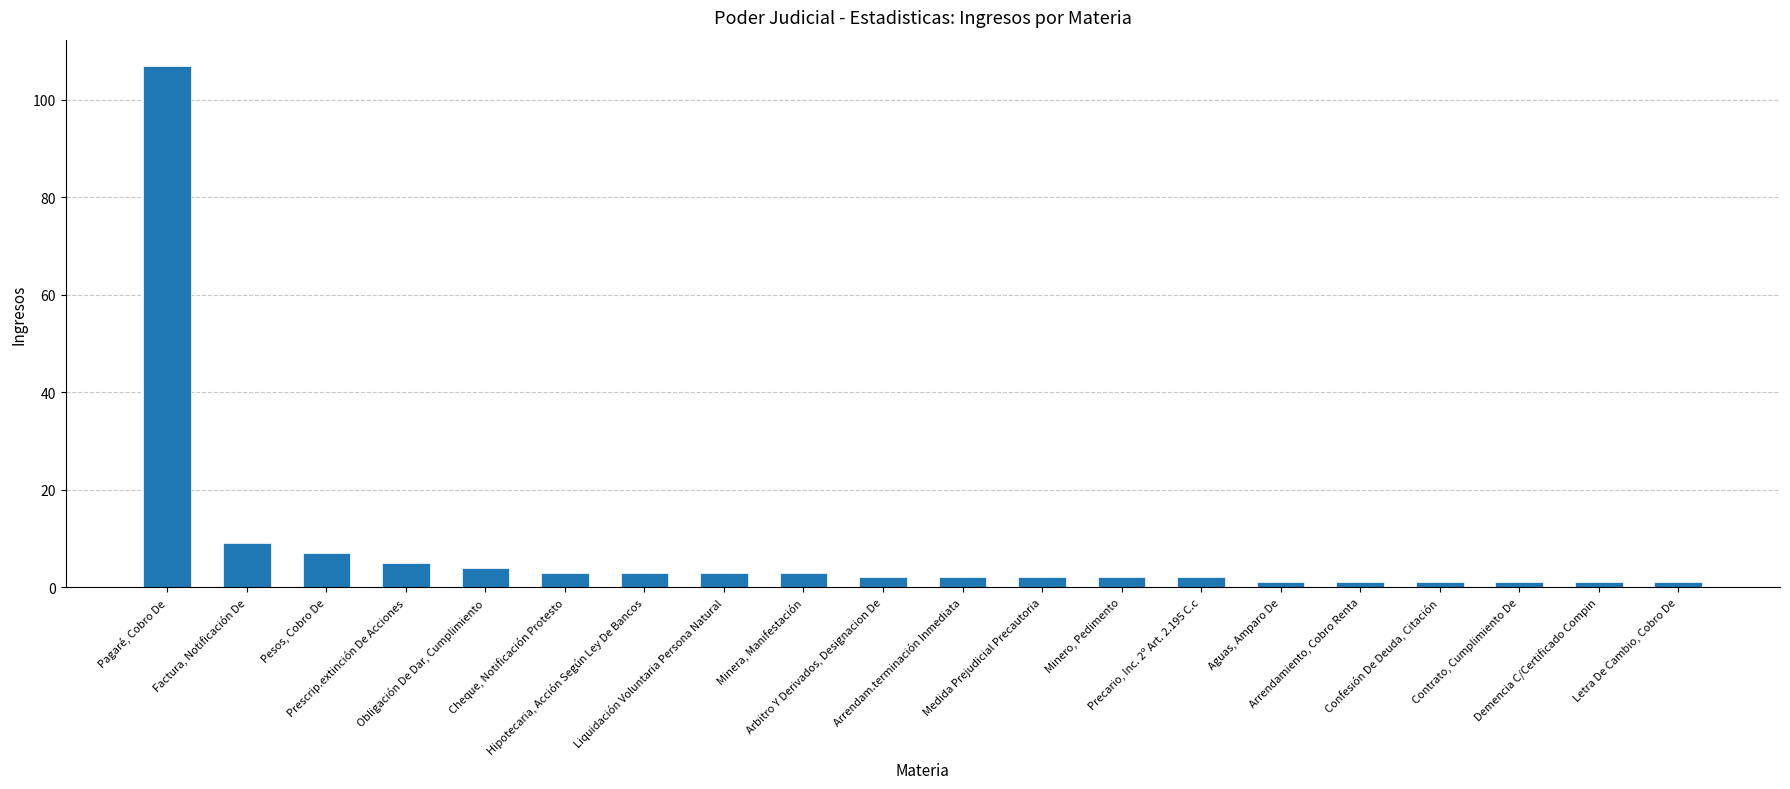

What is the difference between the second highest and minimum values?

8